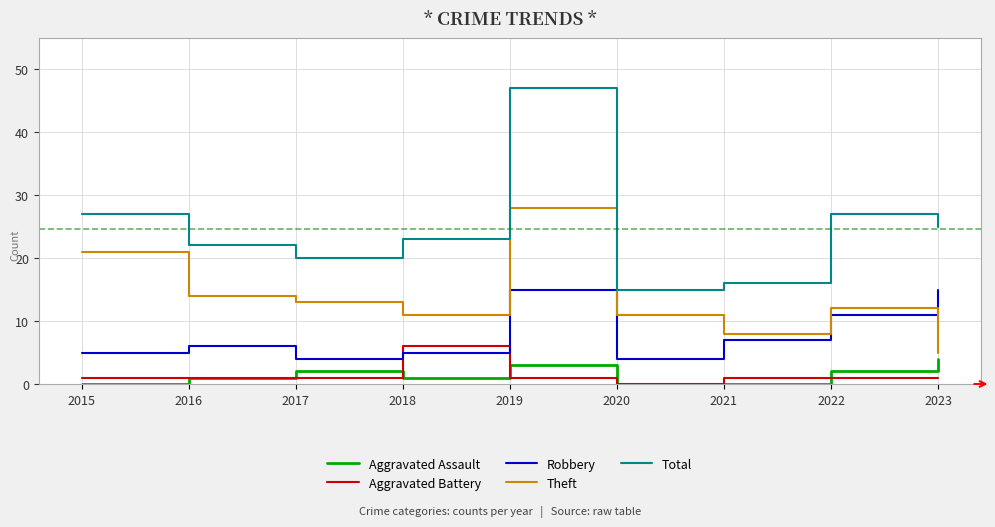

Is it true that Theft equals 8 at 2021?

True